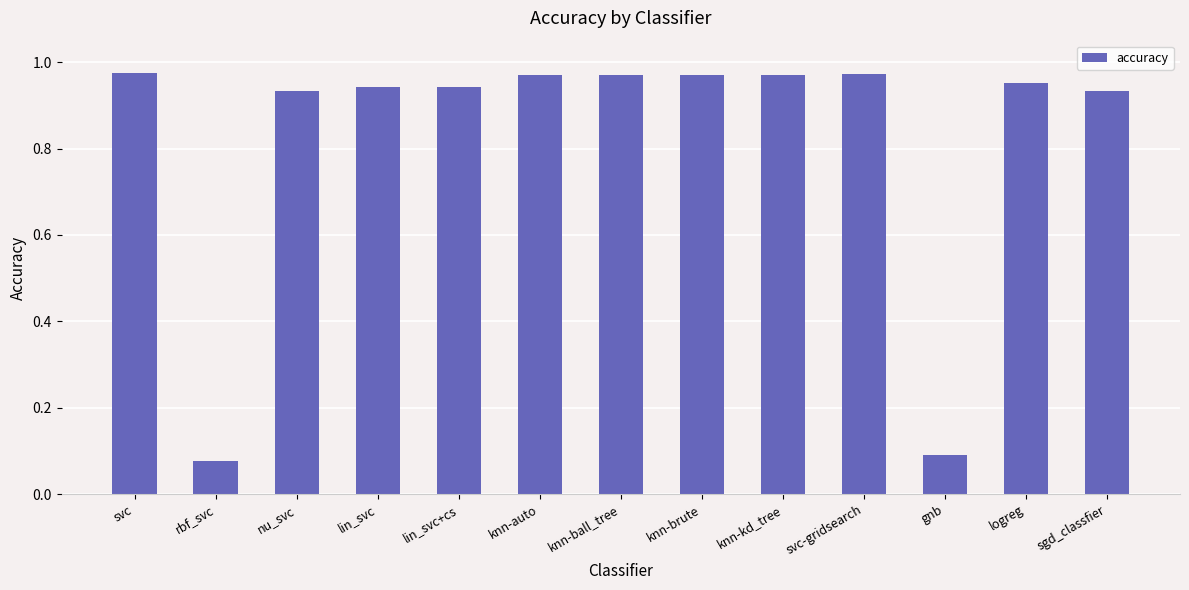

The value at sgd_classfier is 1.3. True or false?

False